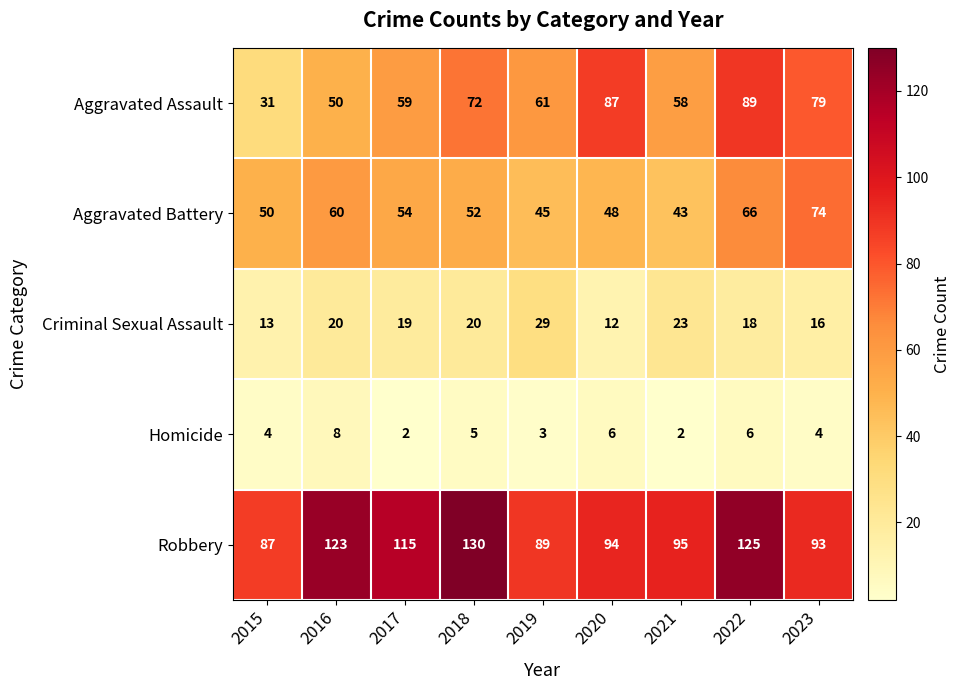

How many series are shown in this chart?

5